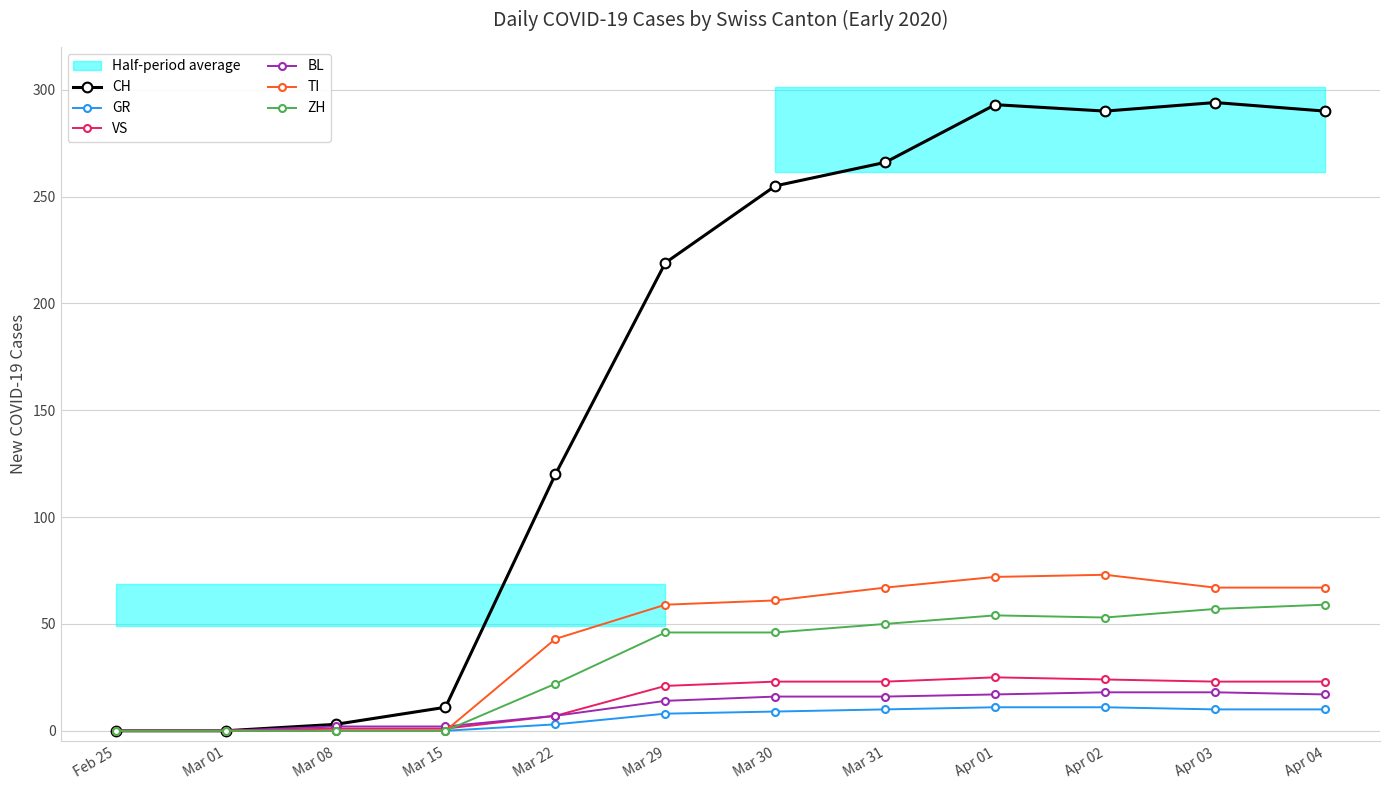

Read the VS value at Mar 29, to the nearest 5.

20